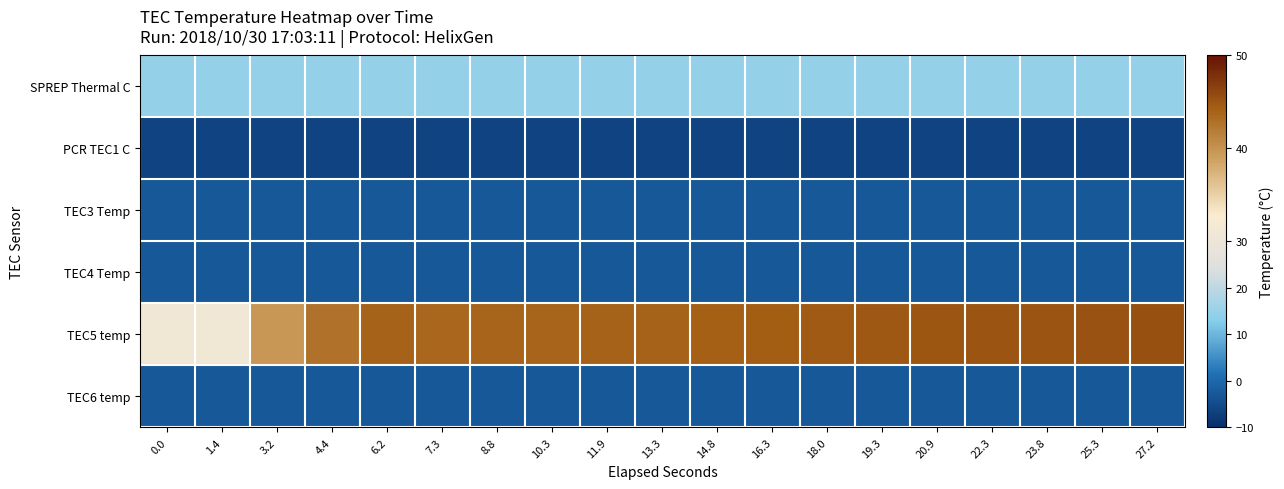

Which has a higher value, 1.4 or 20.9?

1.4